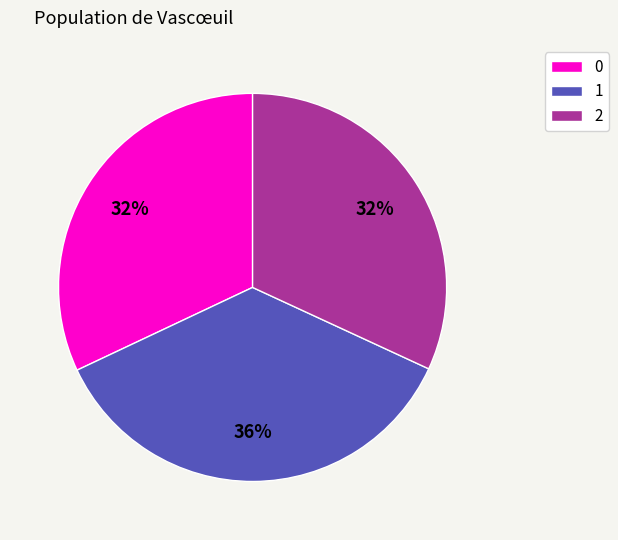

Is there a majority slice in this chart?

No